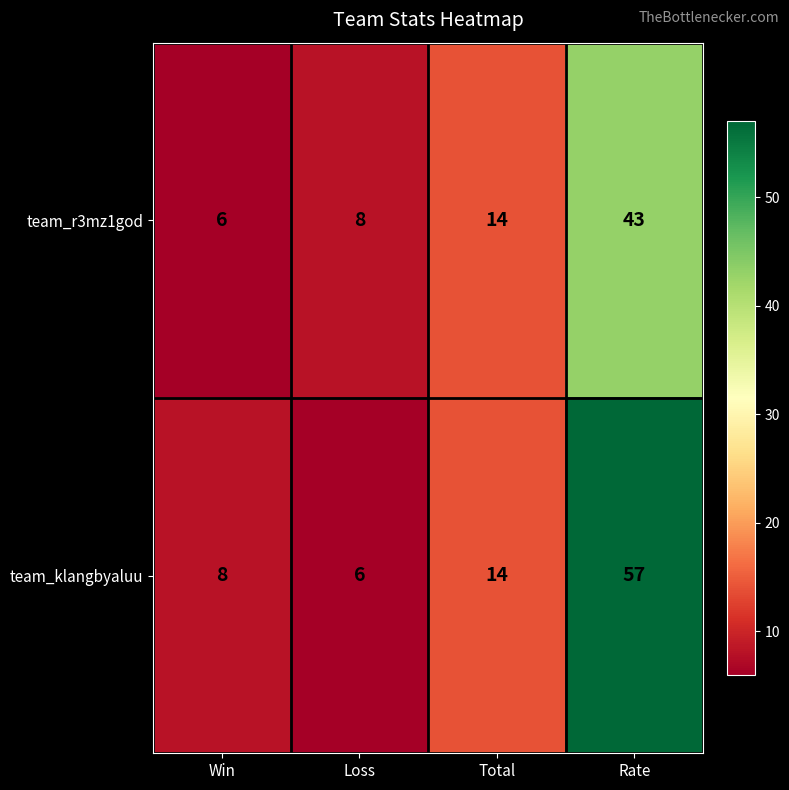

Rank the series at Win from lowest to highest value.

team_r3mz1god, team_klangbyaluu